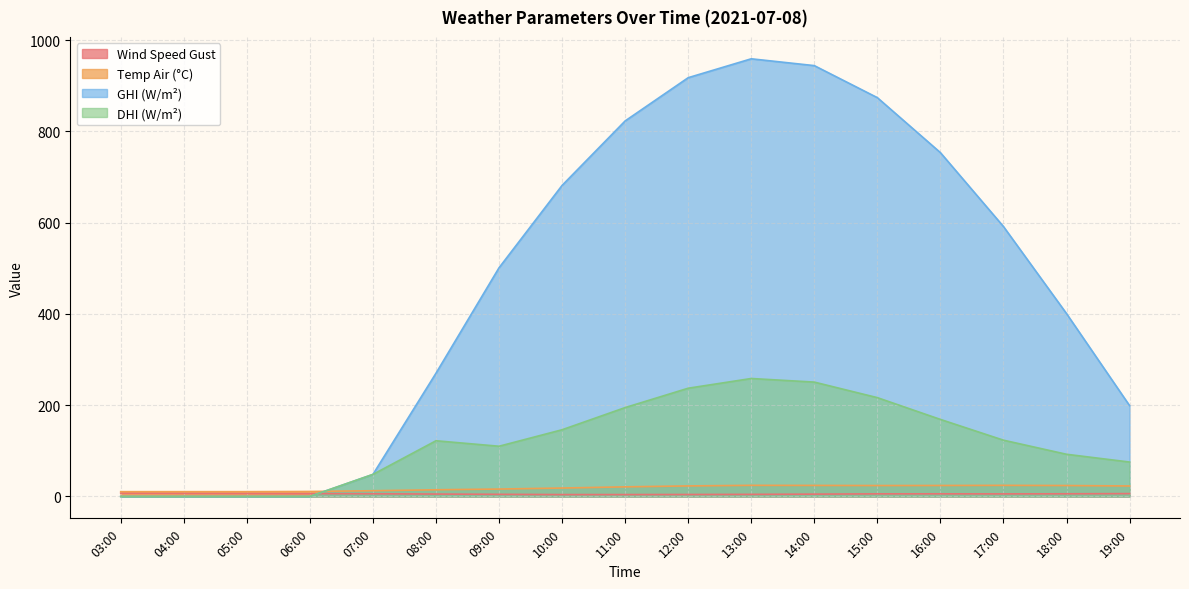

How many lines are shown in the chart?

4